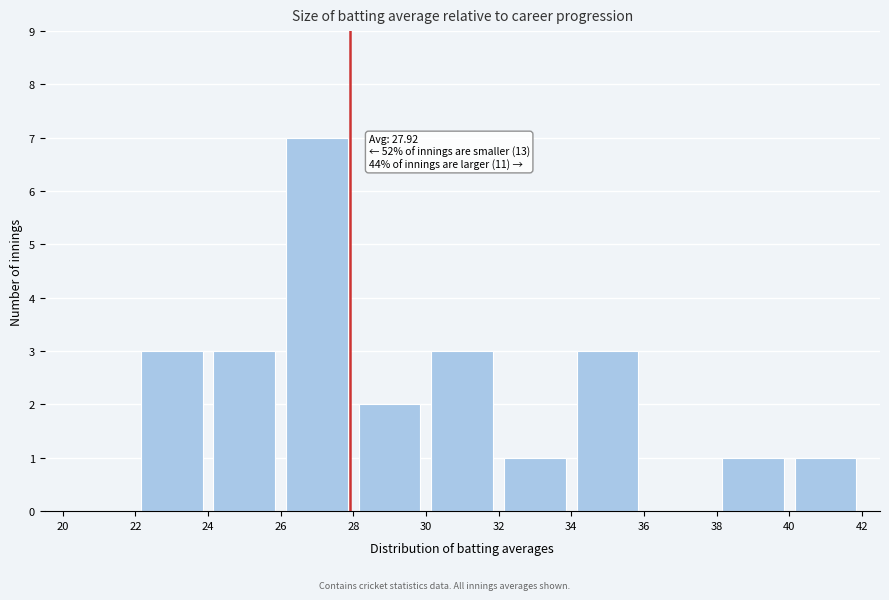

Over which range of the x-axis is the bar tallest?

26 to 28